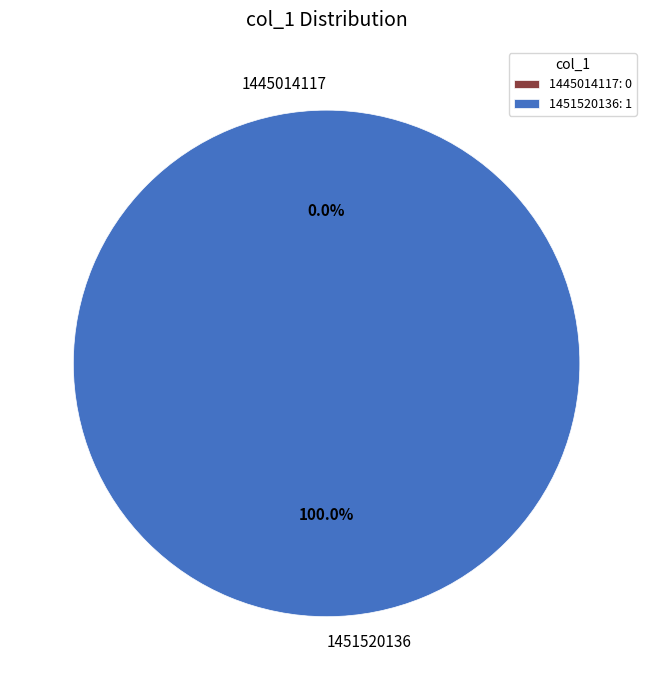

What is the change in value from 1445014117 to 1451520136?

+1